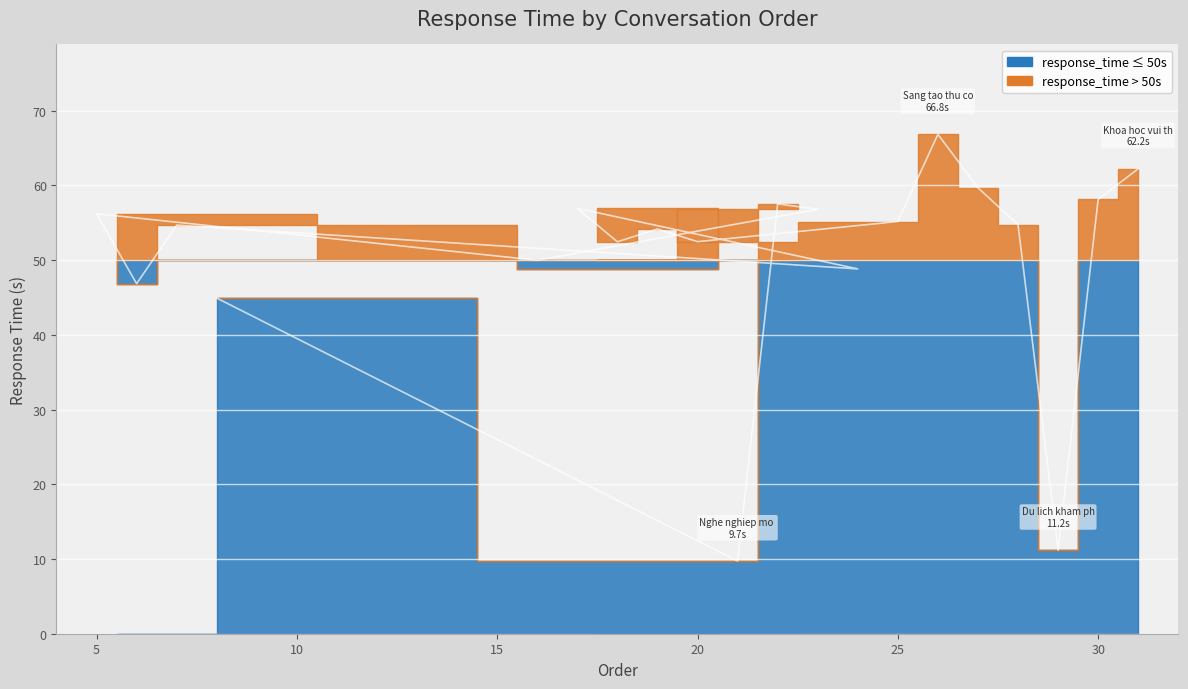

Reading right to left, transcribe all the data shown in this chart.

62.2	58.1	11.2	54.7	59.7	66.8	55.2	52.5	54.2	52.5	56.9	48.8	54.7	46.8	56.2	50.0	56.8	57.5	9.7	44.9